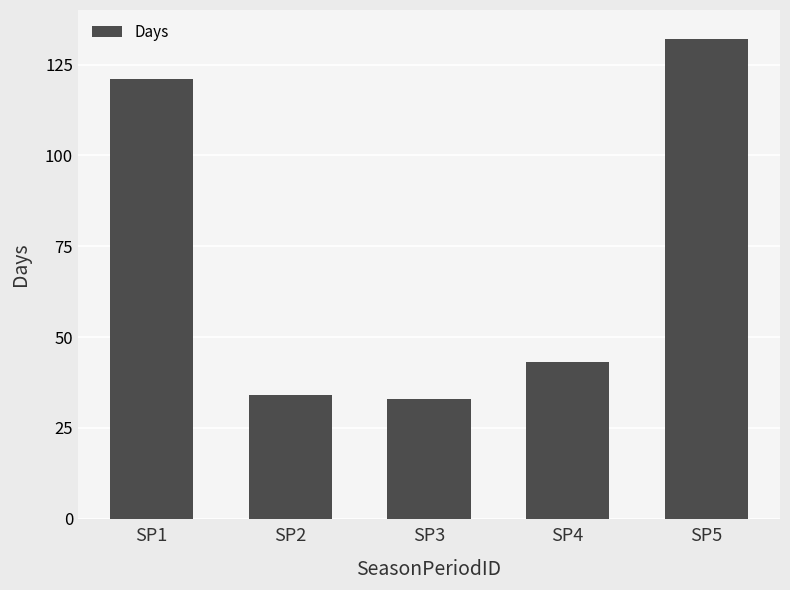

At which label does the data first exceed 43?

SP1